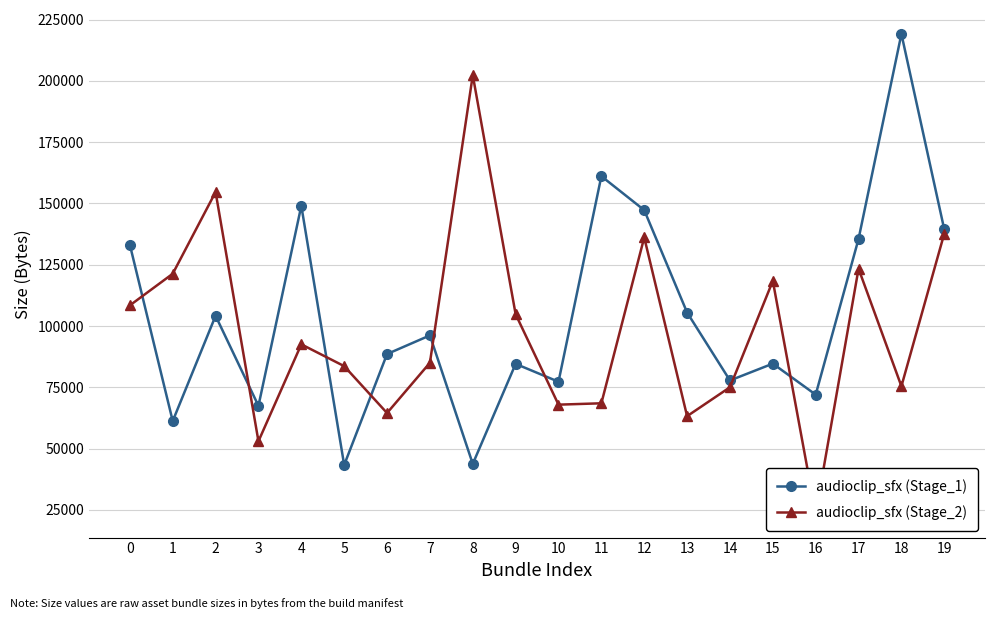

Is it true that audioclip_sfx (Stage_1) equals 33138 at 10?

False